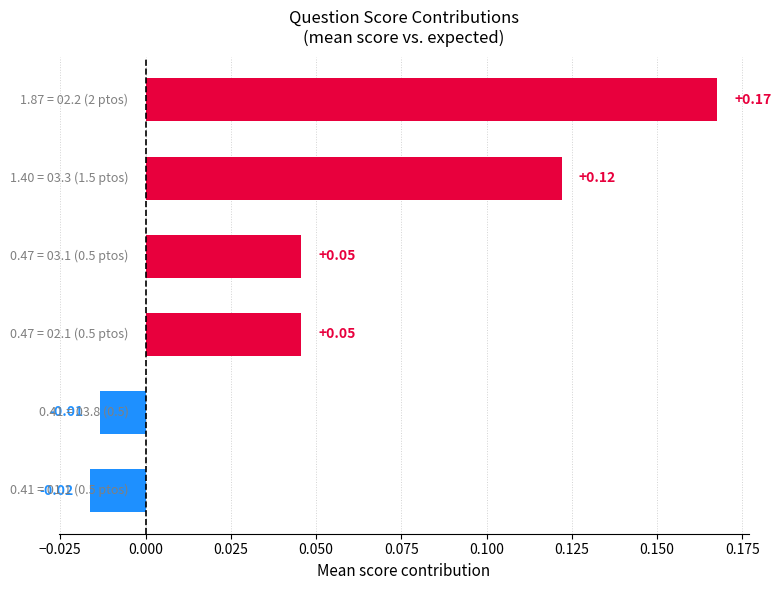

What is the sum of all values?

0.4